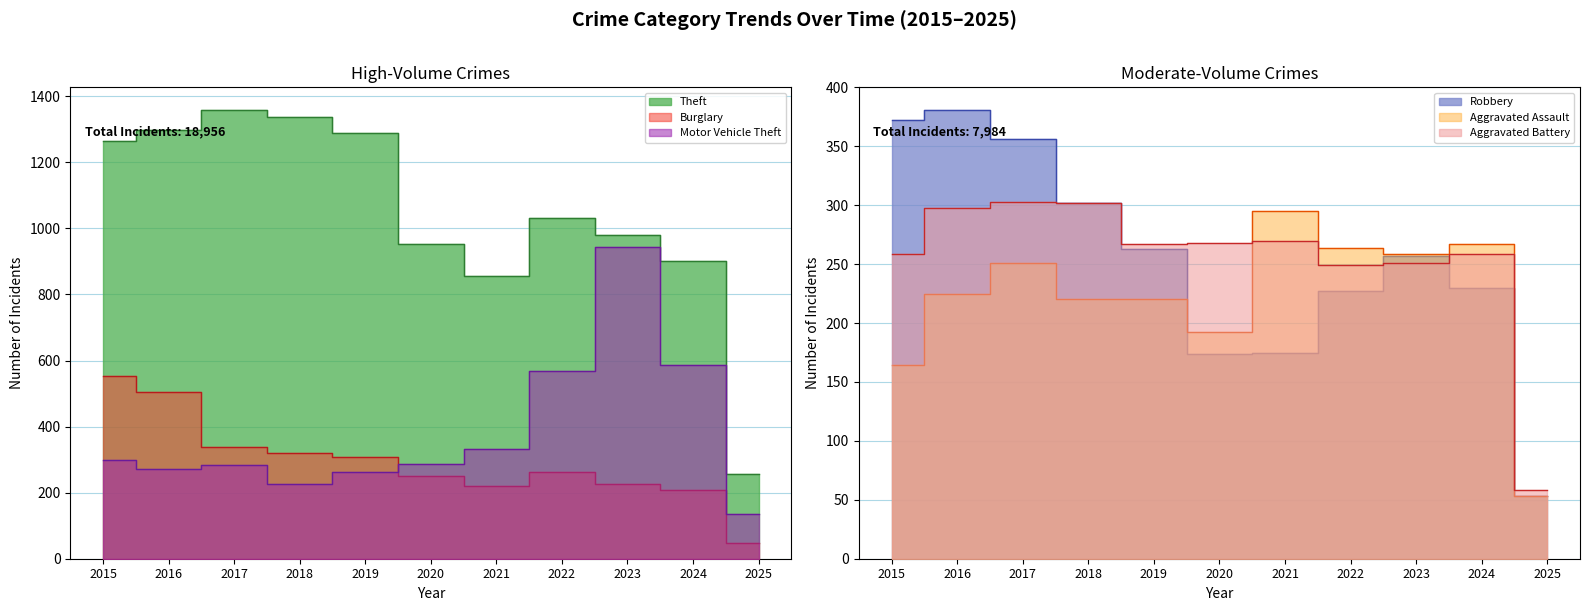

What is the difference between the highest and lowest values at 2019?

1068